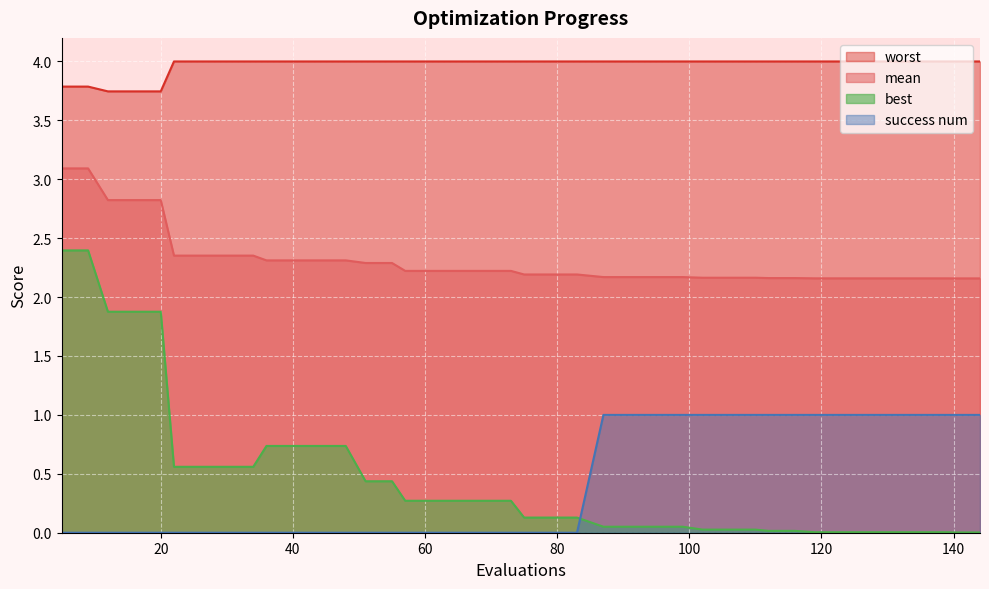

What is the maximum value shown in the chart?

4.0